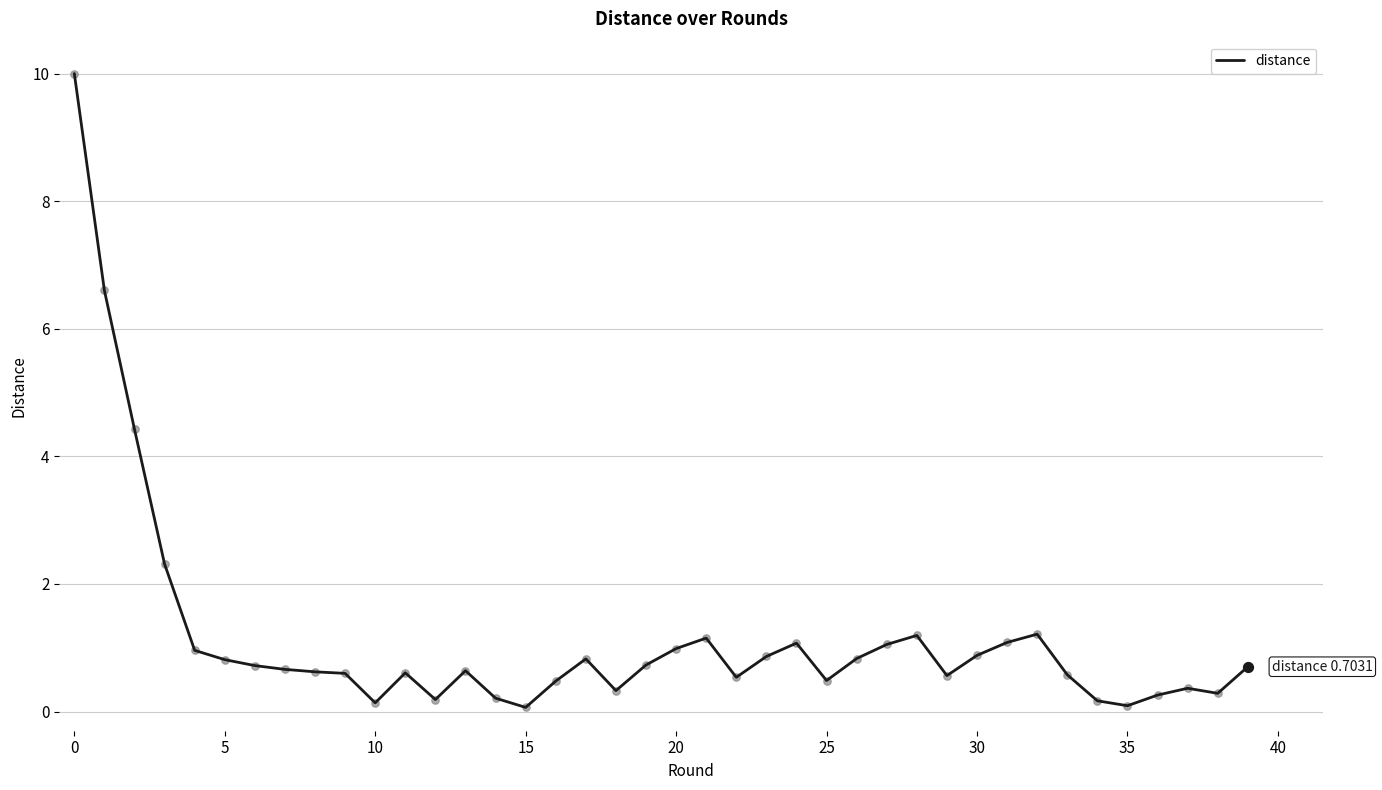

What is the greatest value displayed?

10.0